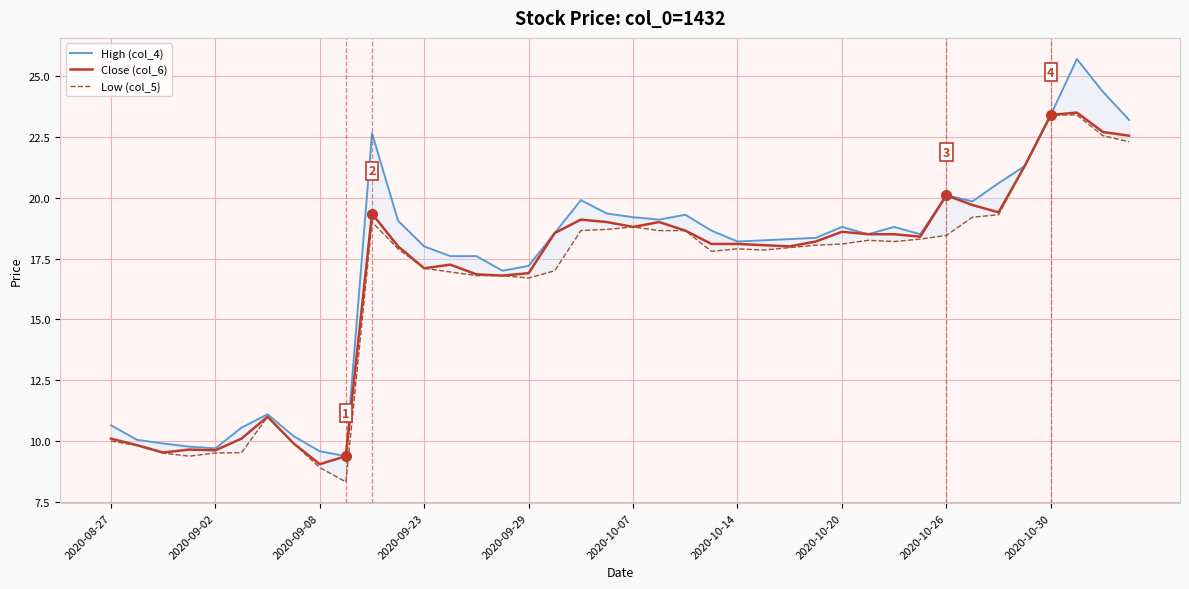

What is the lowest value of the Close (col_6) series?

9.1